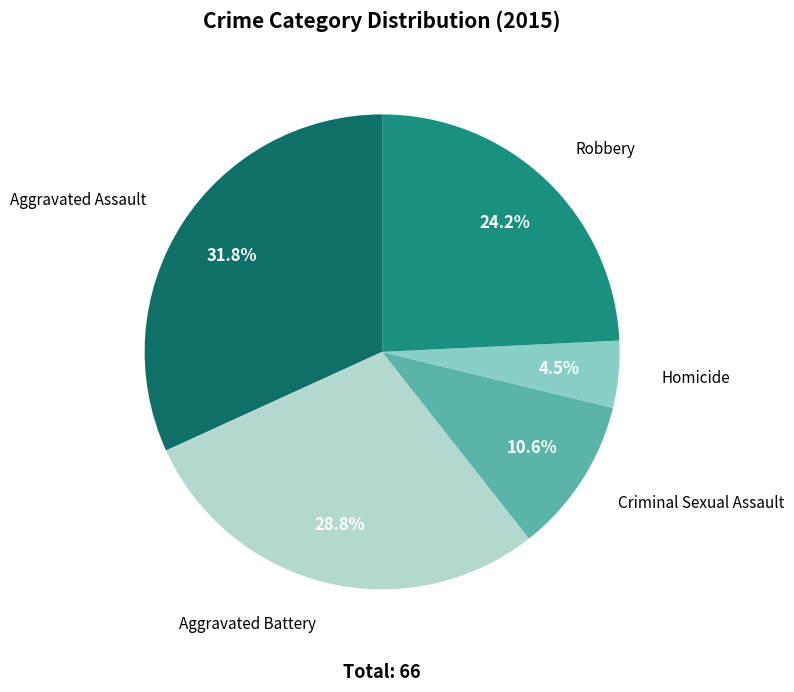

Does any single category account for the majority?

No